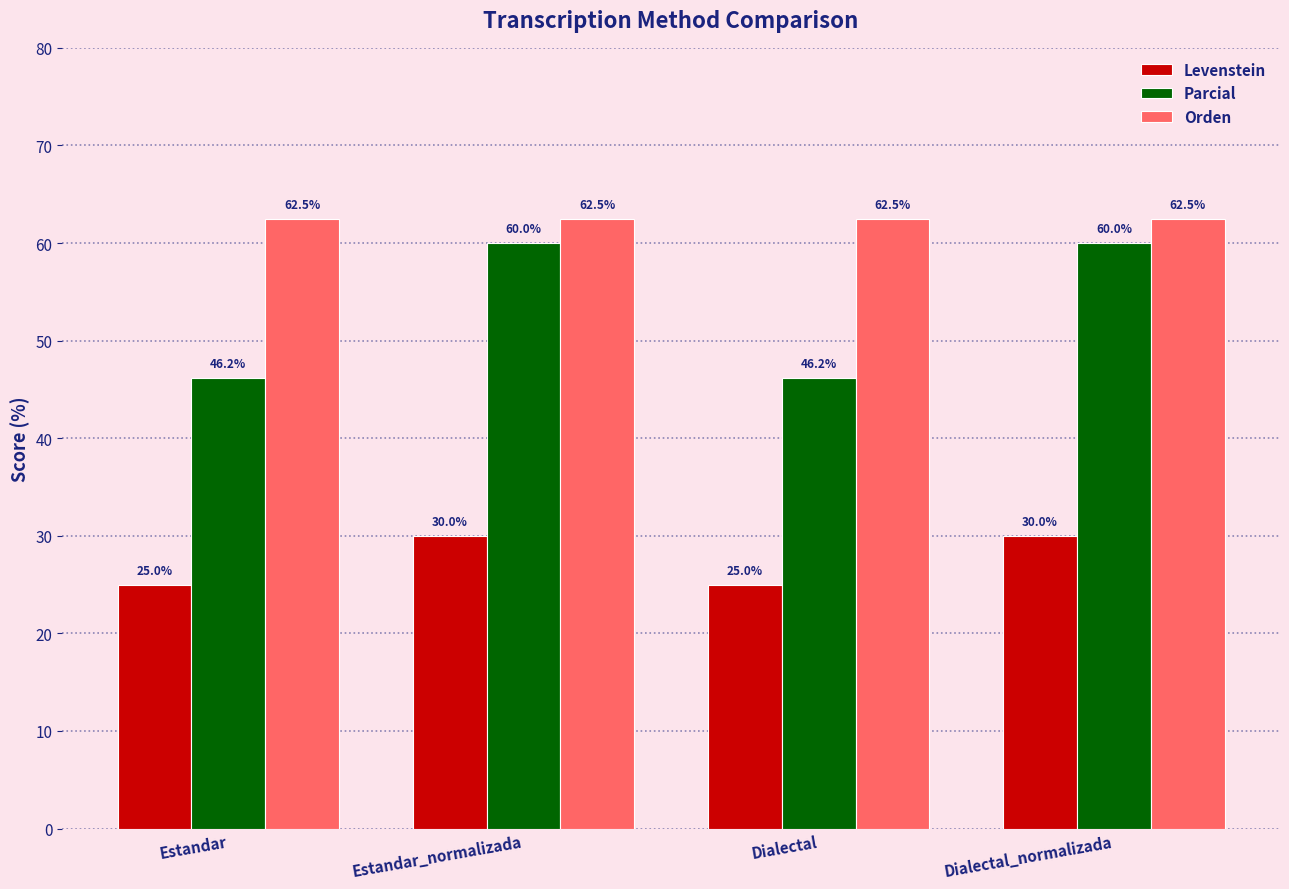

What is the label of the 1st bar from the left?

Estandar